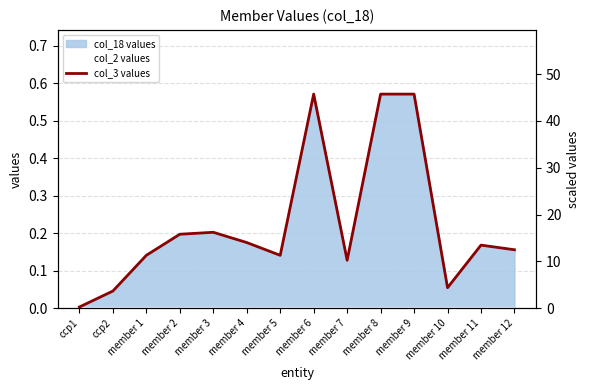

What is the sum of all values?

3.1